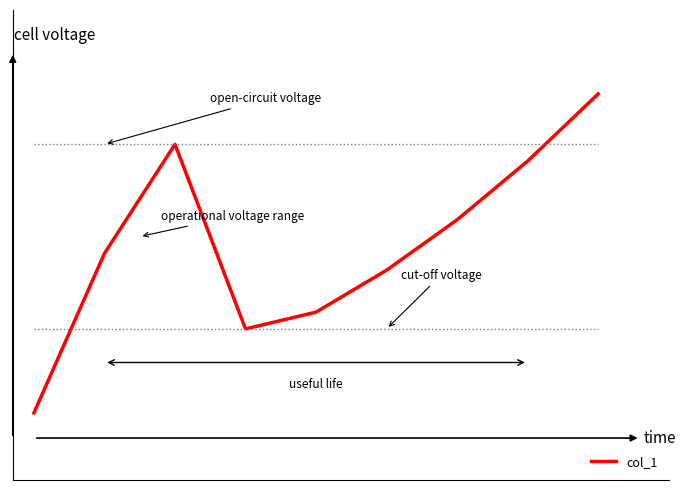

Count the number of categories in the chart.

9